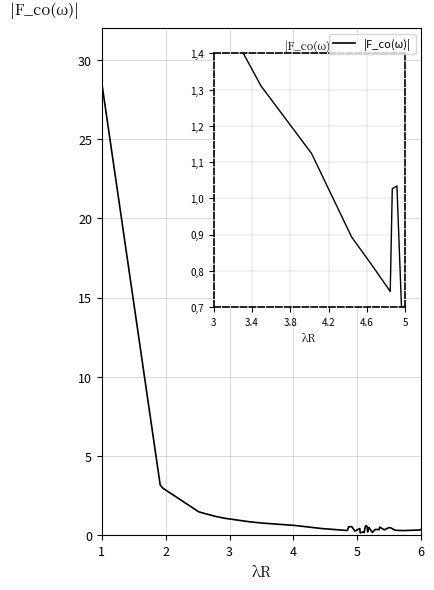

What is the difference between the maximum and minimum values?

28.3